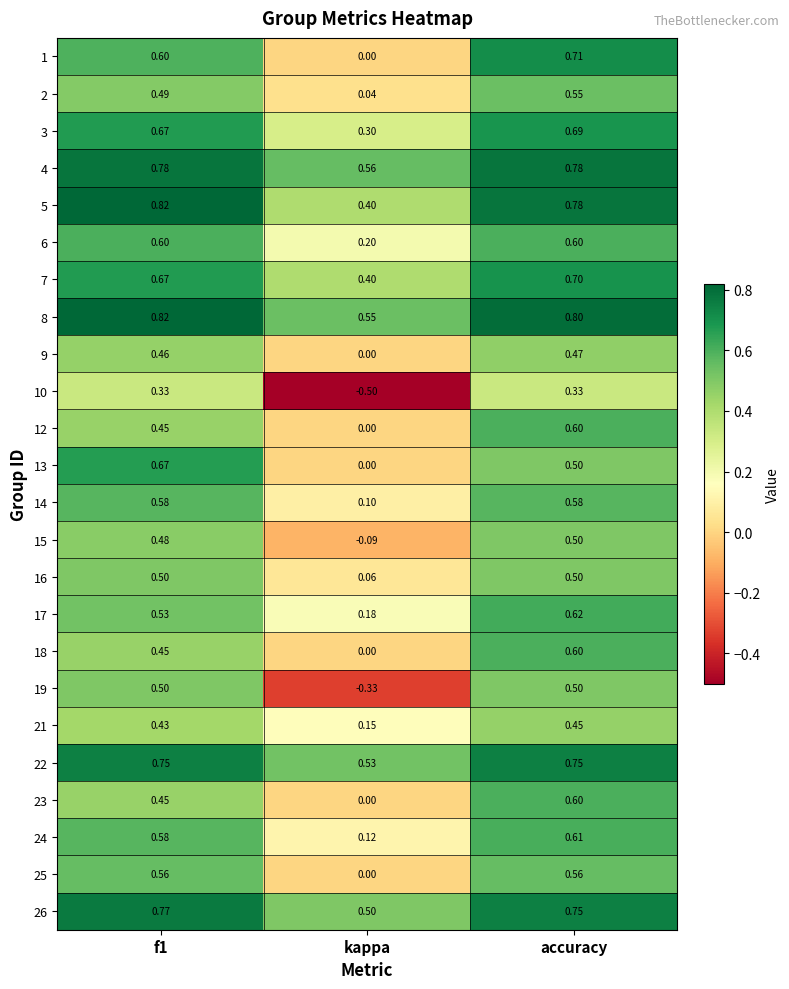

Which category has the highest value in the 18 series?

accuracy